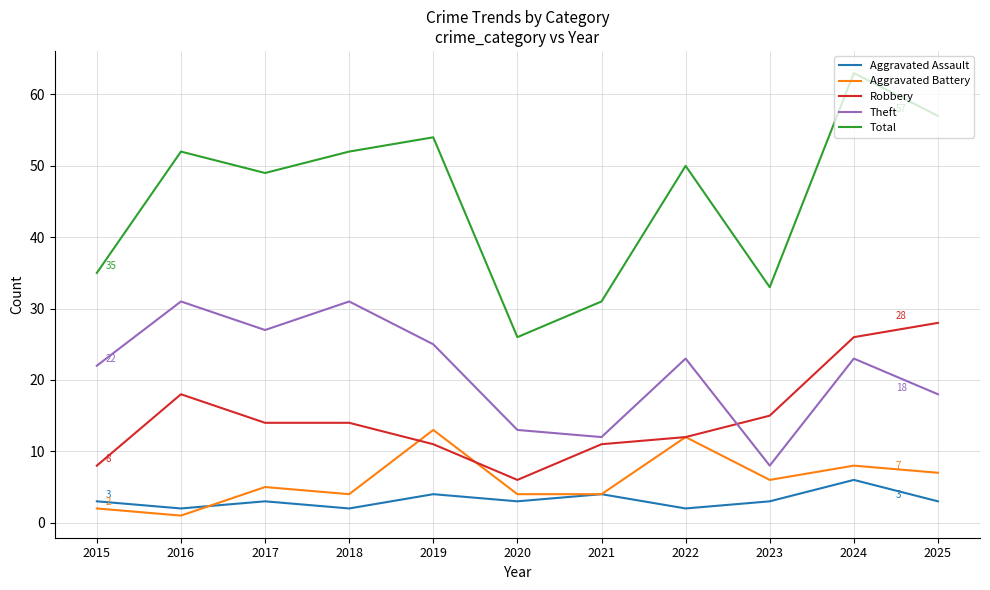

Where does the Robbery series first go above 14?

2016